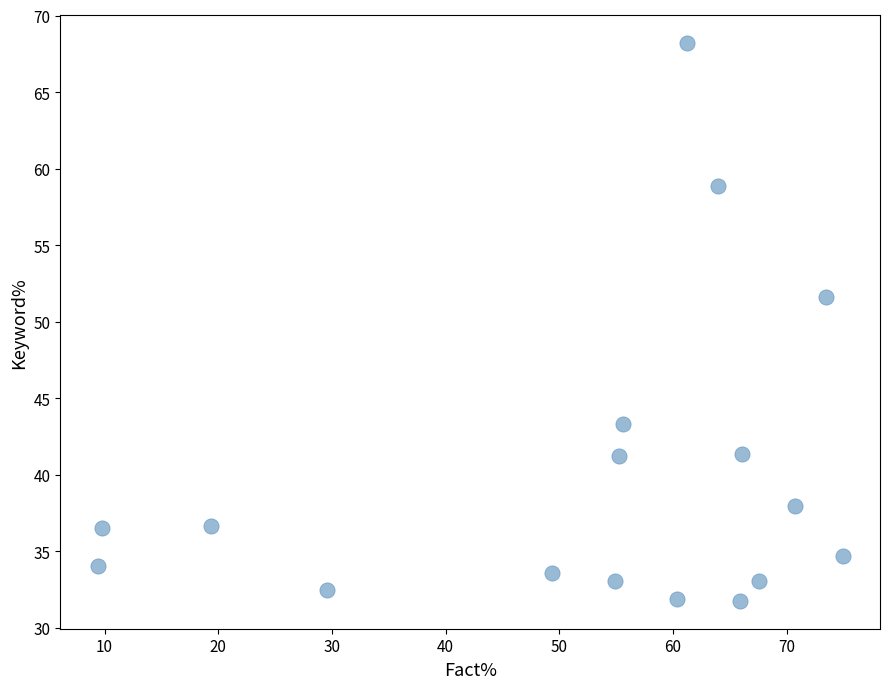

What is the range of X values (max minus min)?

65.6